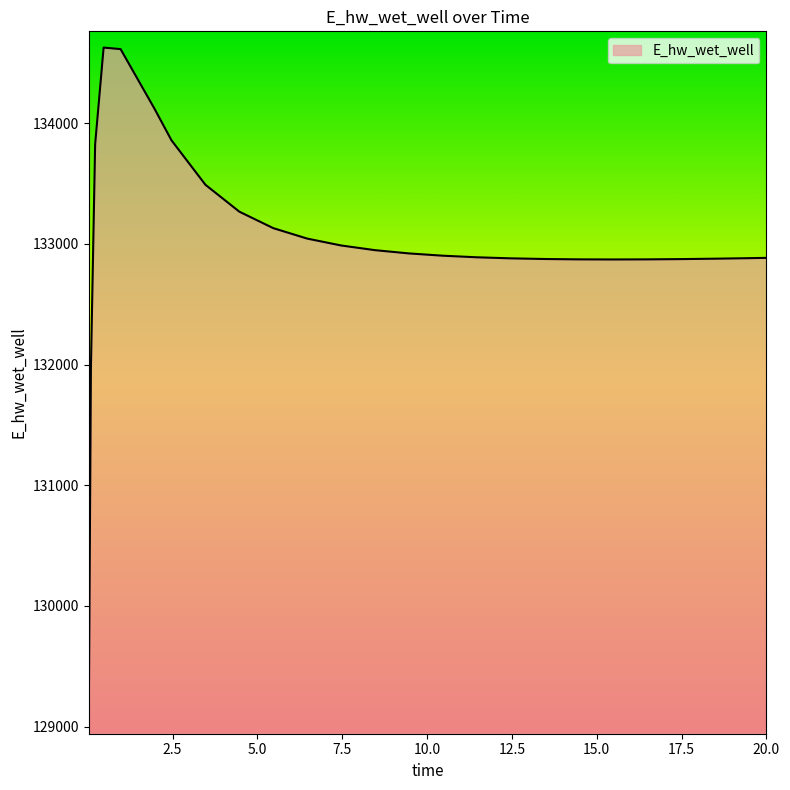

What is the difference between the maximum and minimum values?

5557.3